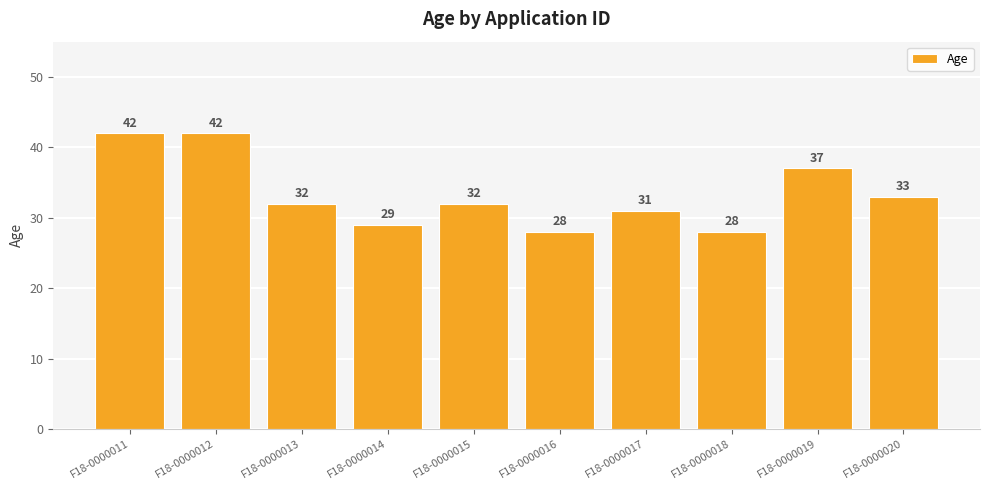

How many categories are shown in the chart?

10